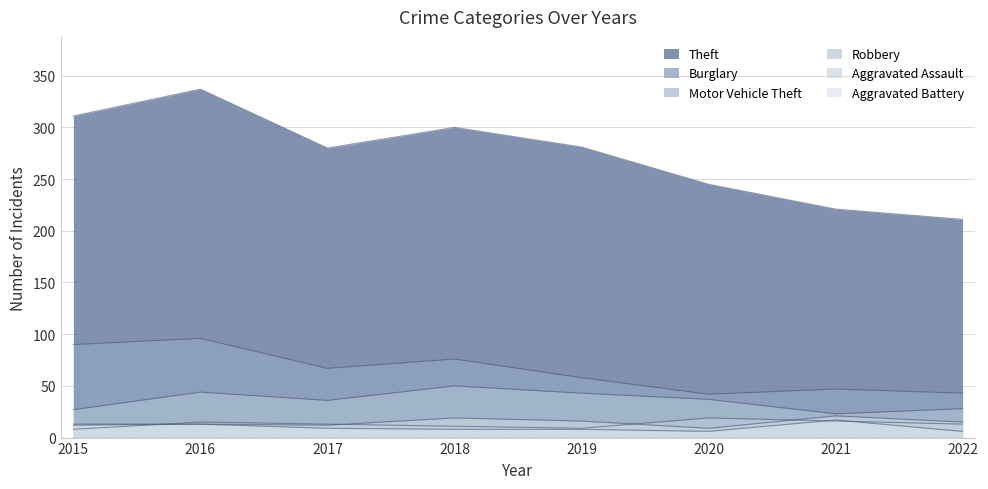

Does the chart have visible grid lines?

Yes